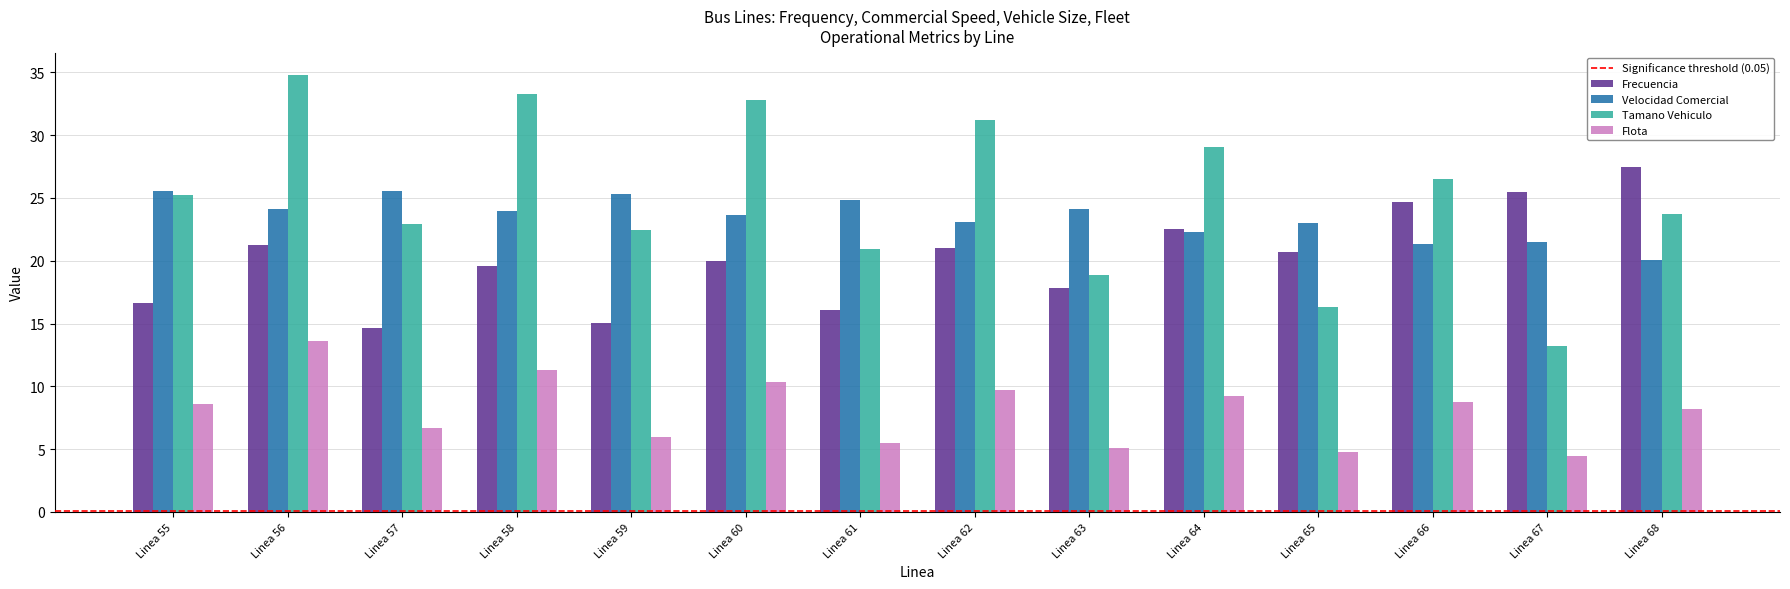

Which label corresponds to the largest value in the chart?

Linea 56